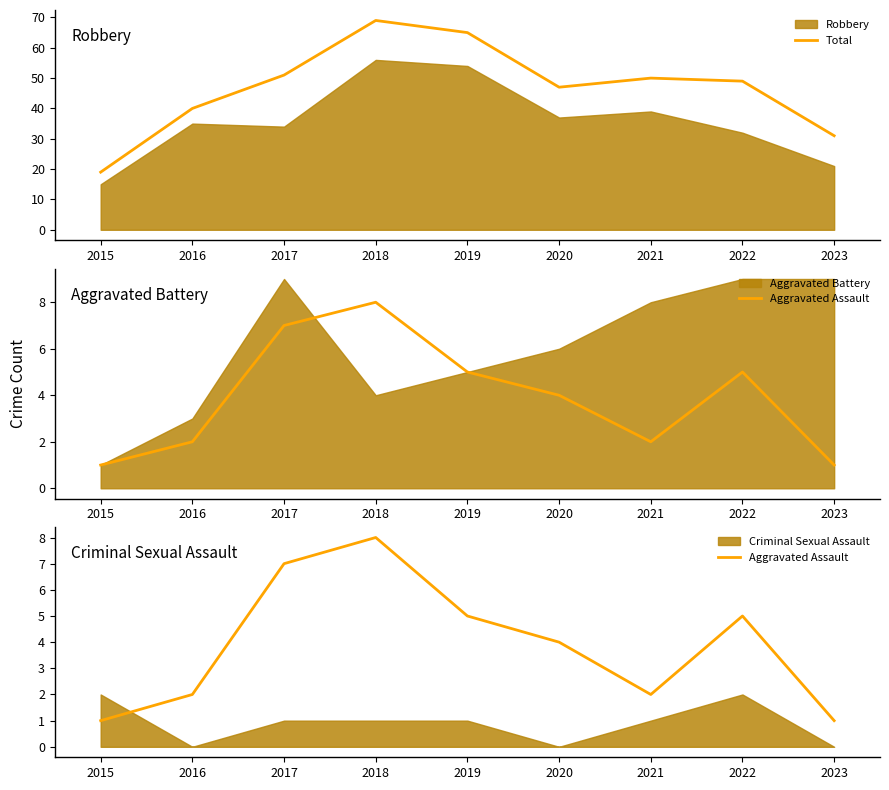

True or false: Aggravated Assault and Total intersect in this chart.

False